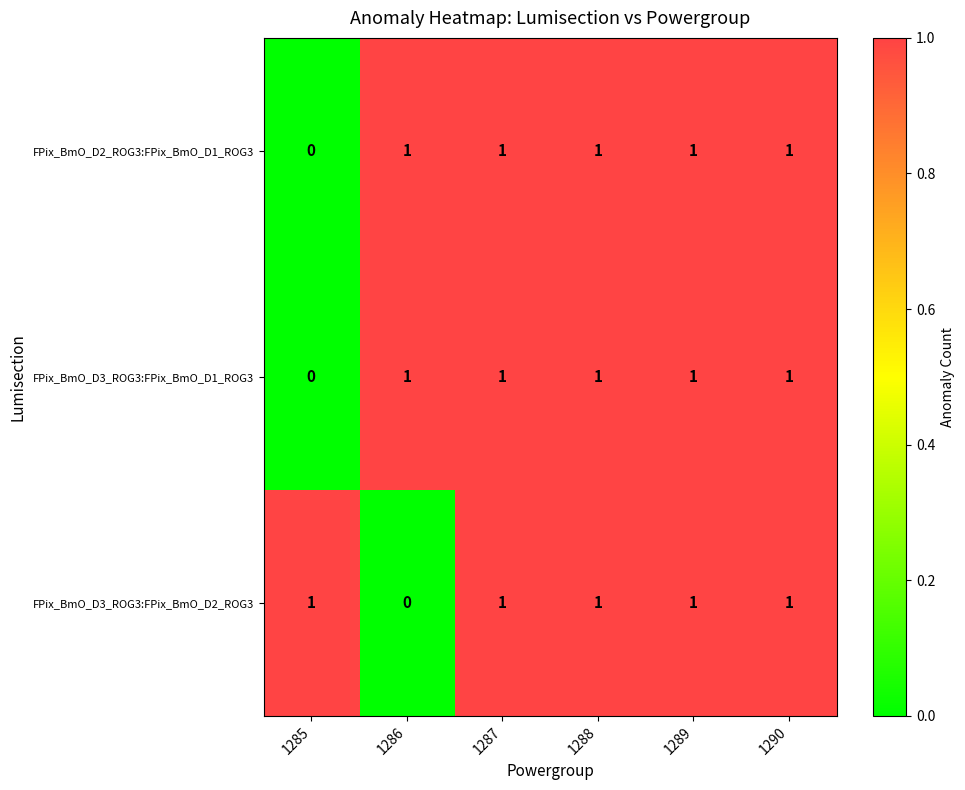

Where is FPix_BmO_D2_ROG3:FPix_BmO_D1_ROG3 nearest to the value 0?

1285